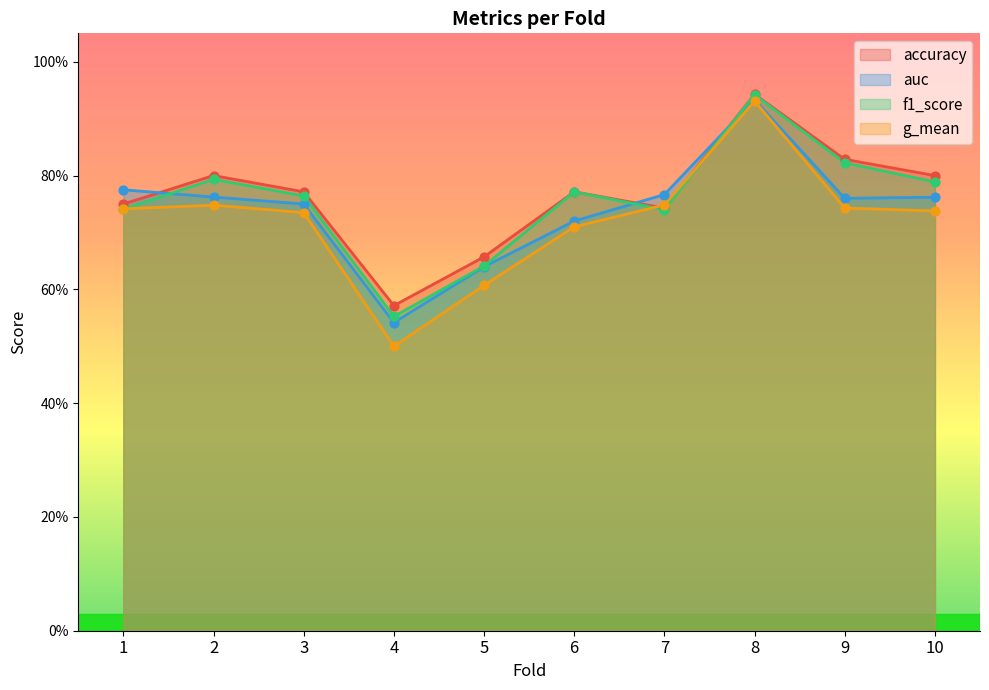

What are all the series names shown in the legend?

accuracy, auc, f1_score, g_mean